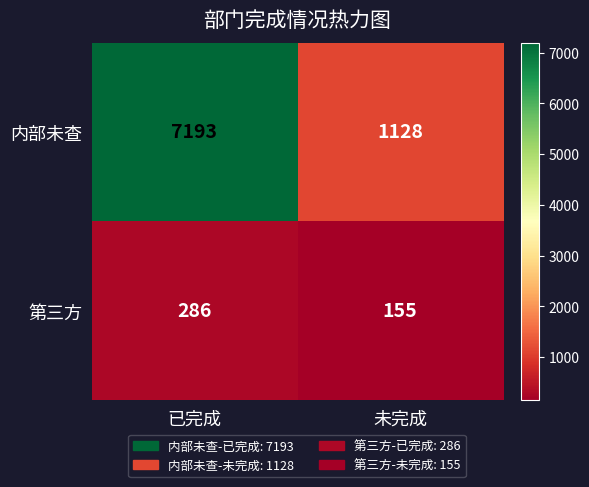

Rank the series at 已完成 from highest to lowest value.

内部未查, 第三方